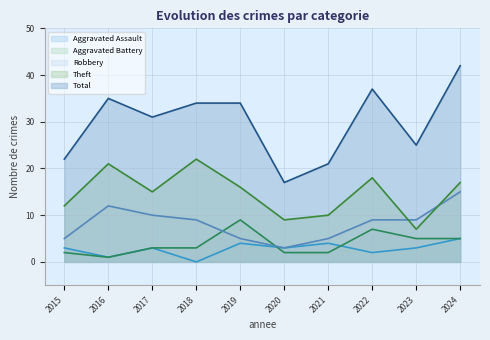

In Theft, how many points are lower than both neighbors (excluding endpoints)?

3